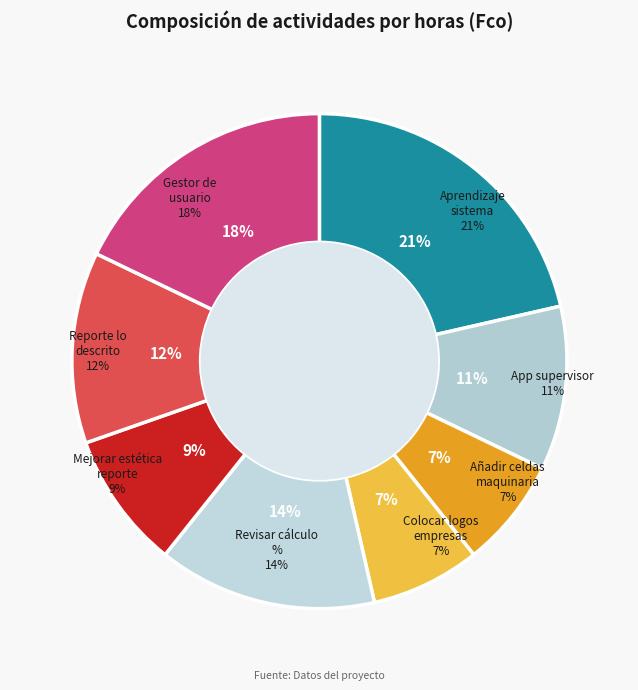

How many slices are in this pie chart?

8